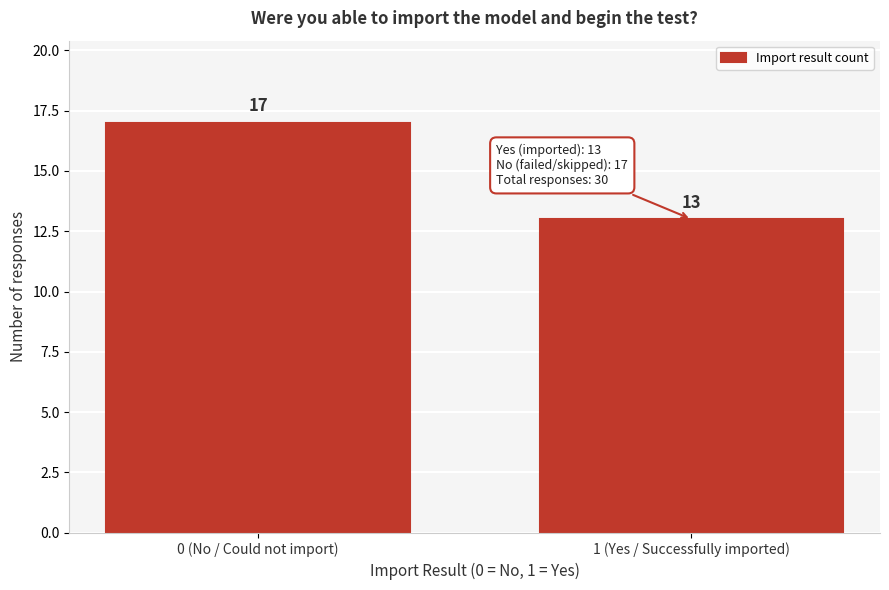

Reading left to right, list all the values displayed in this chart.

17	13